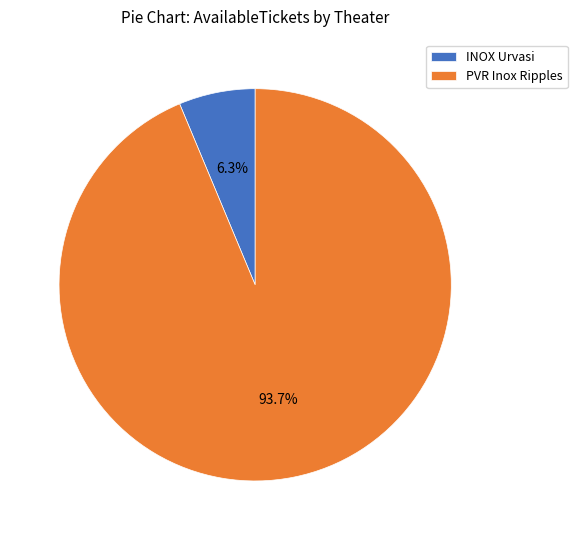

Which category has the biggest portion of the pie?

PVR Inox Ripples